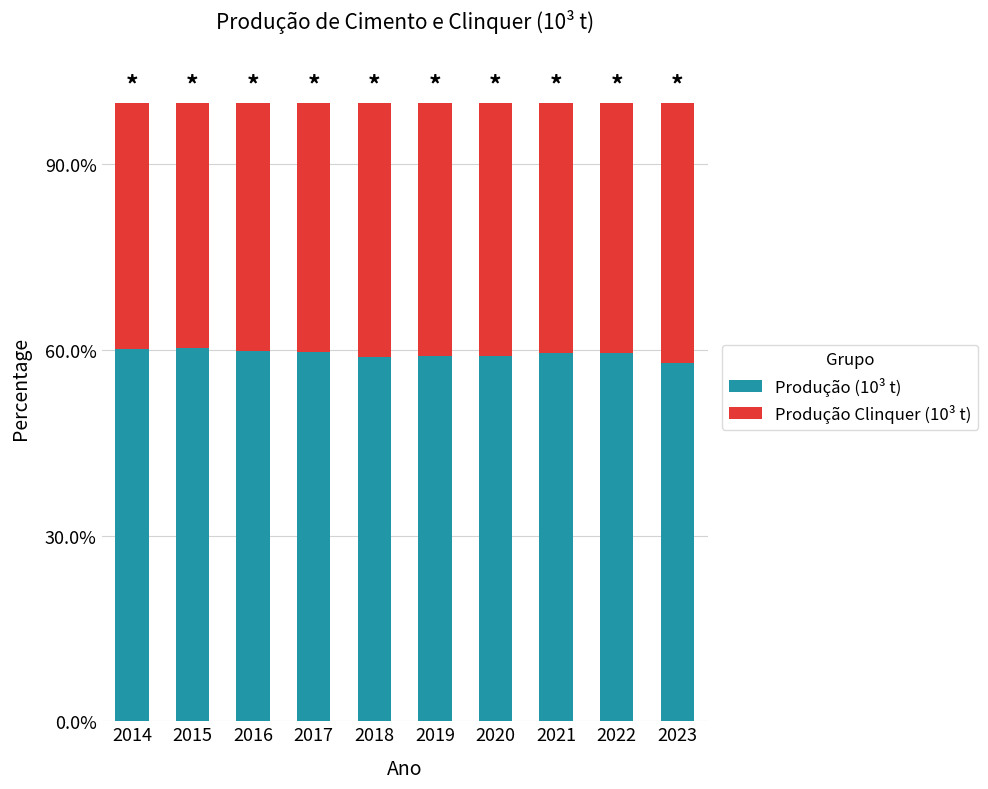

What are all the series names shown in the legend?

Produção (10³ t), Produção Clinquer (10³ t)